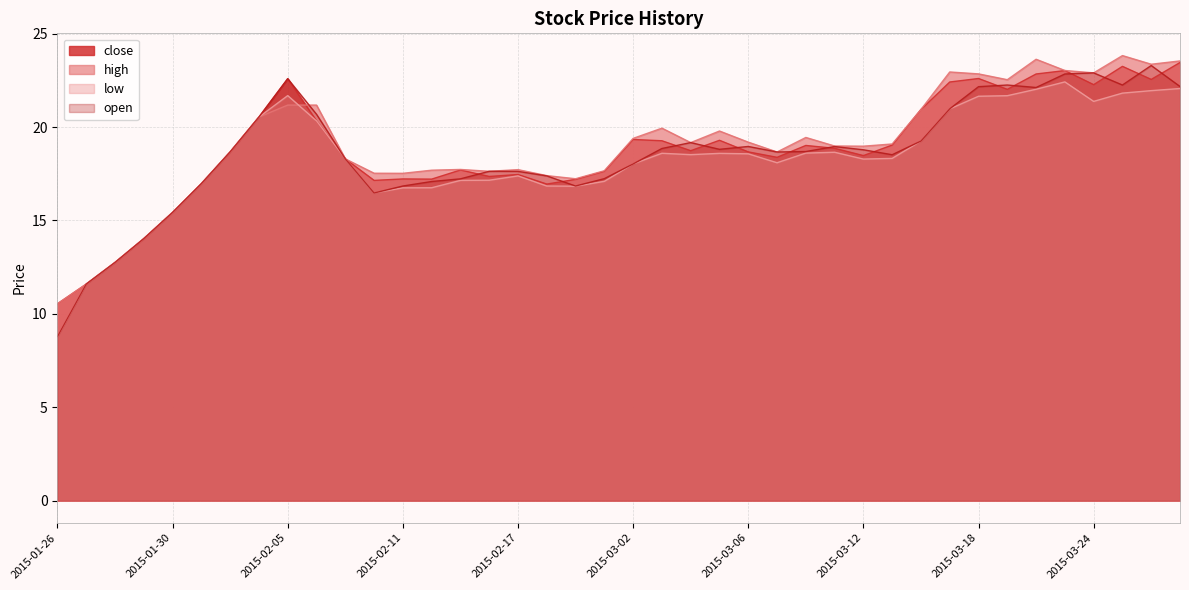

True or false: close and low intersect in this chart.

False